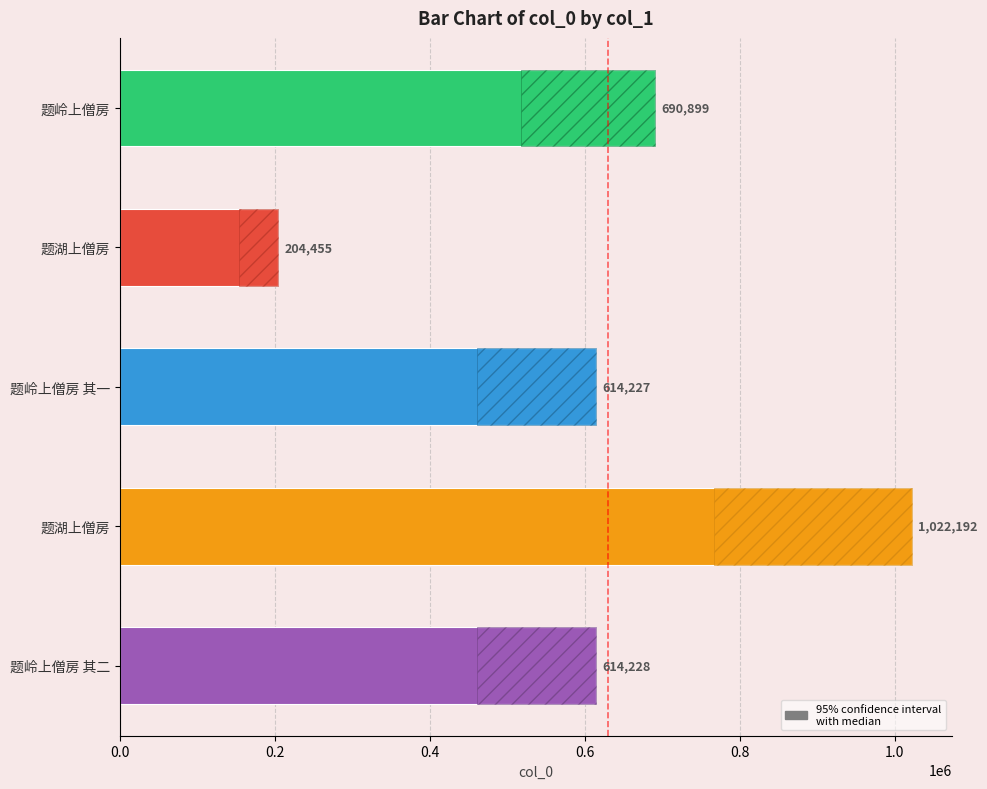

What is the smallest value displayed?

204455